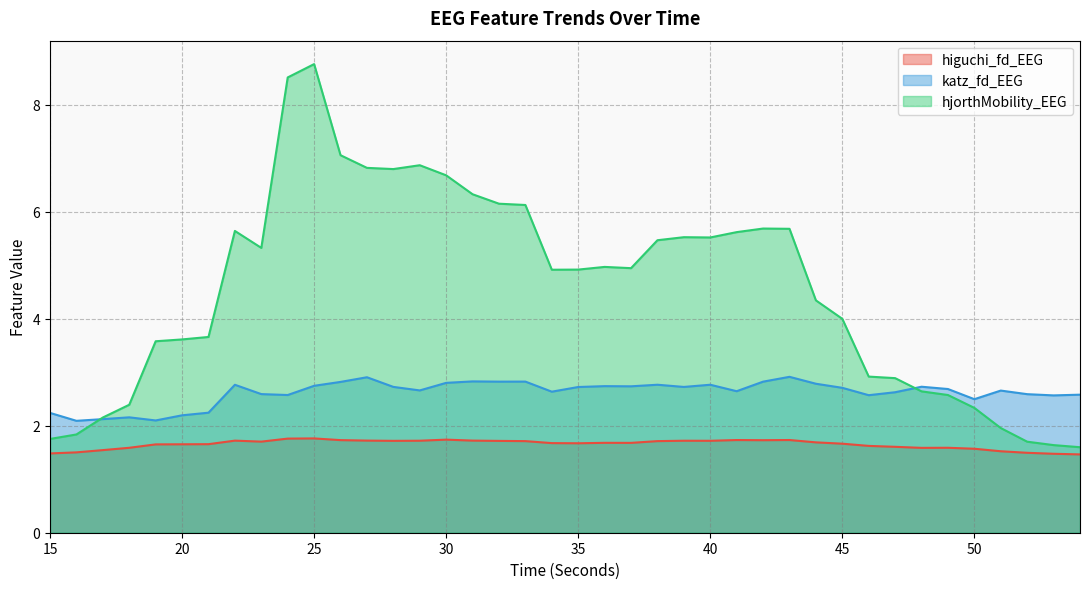

How many lines are shown in the chart?

3